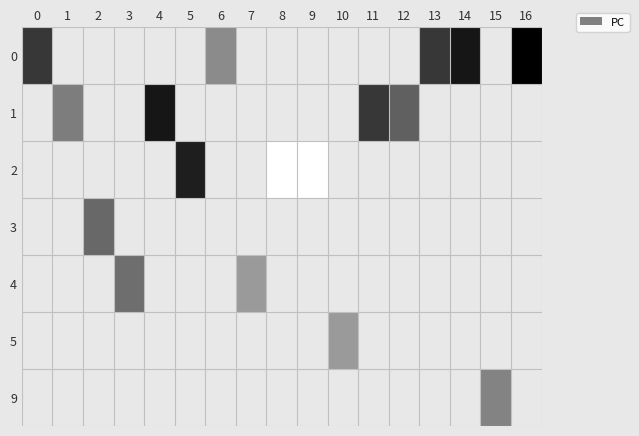

Is it true that 0 equals 9.0 at 16?

True